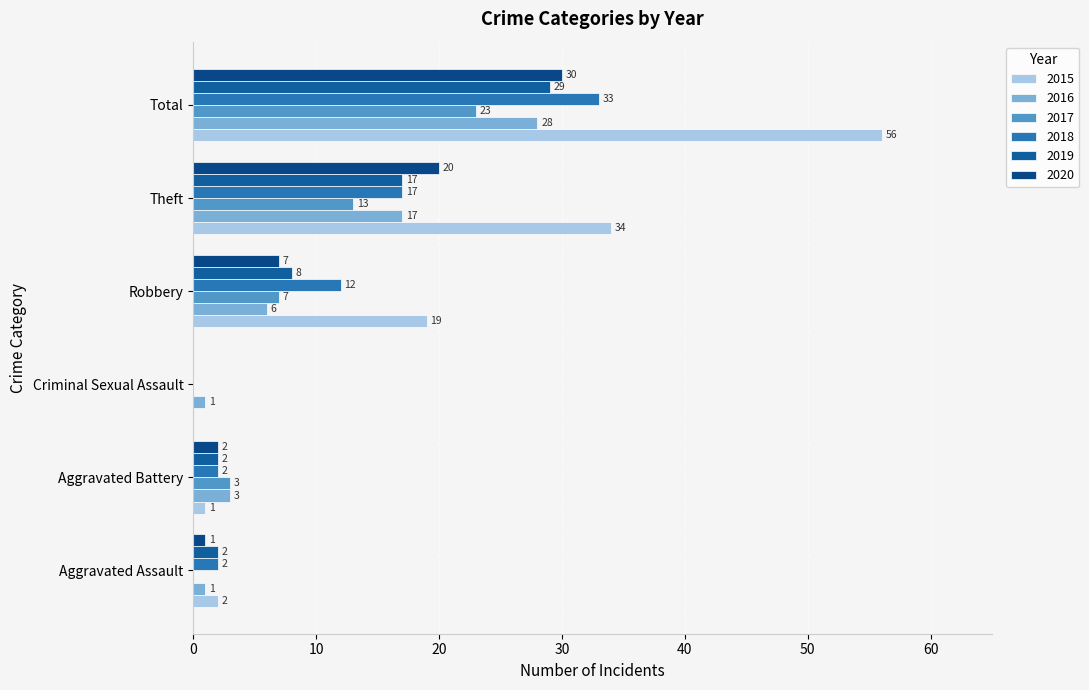

Count the number of data series in this chart.

6